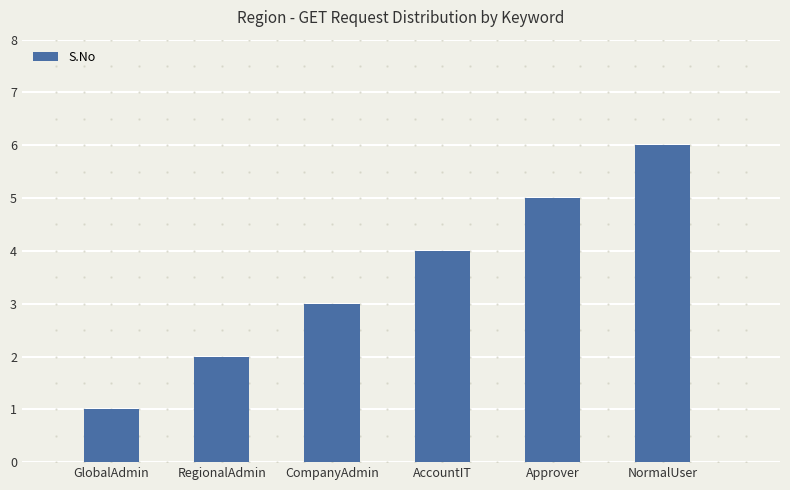

Reading right to left, what are all the values shown in this chart?

6	5	4	3	2	1